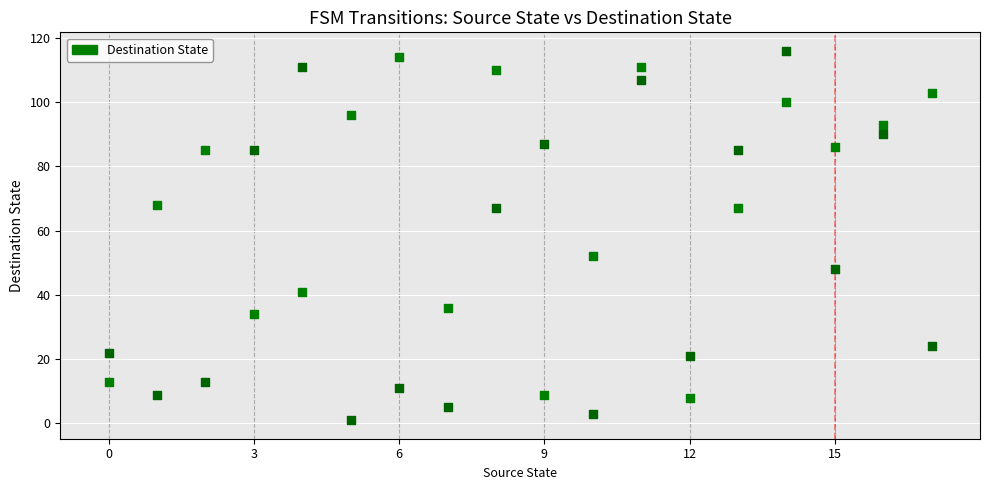

Across all series, what Y value is closest to 58?

52